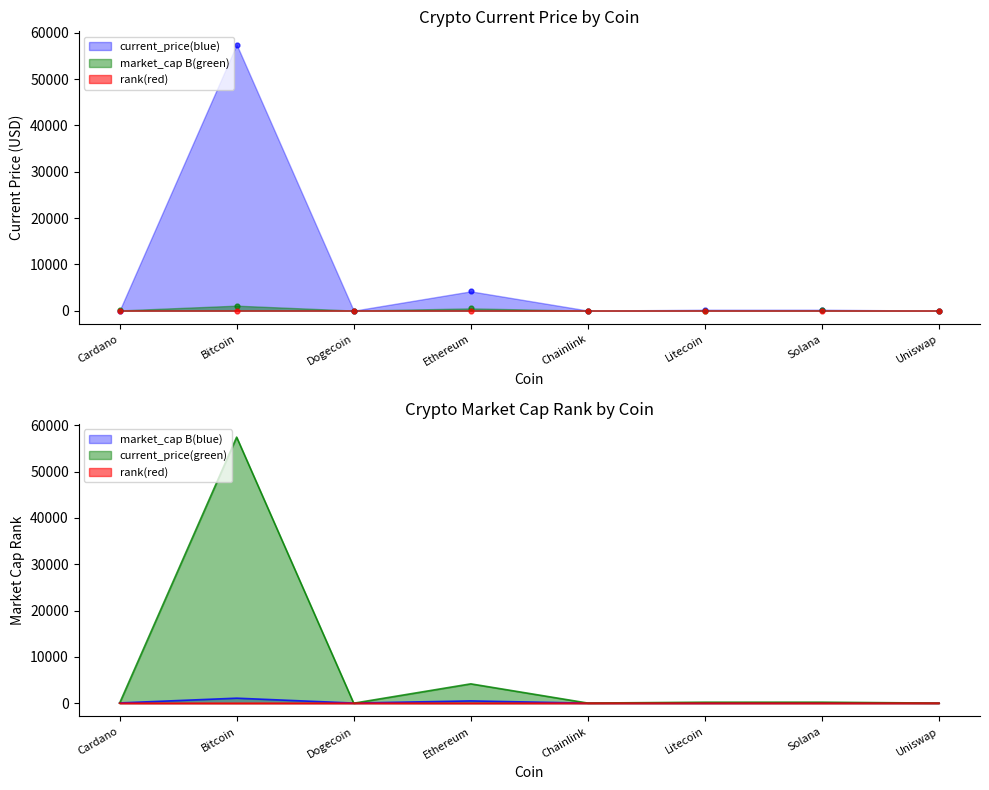

What is the total value across all series at Dogecoin?

40.7